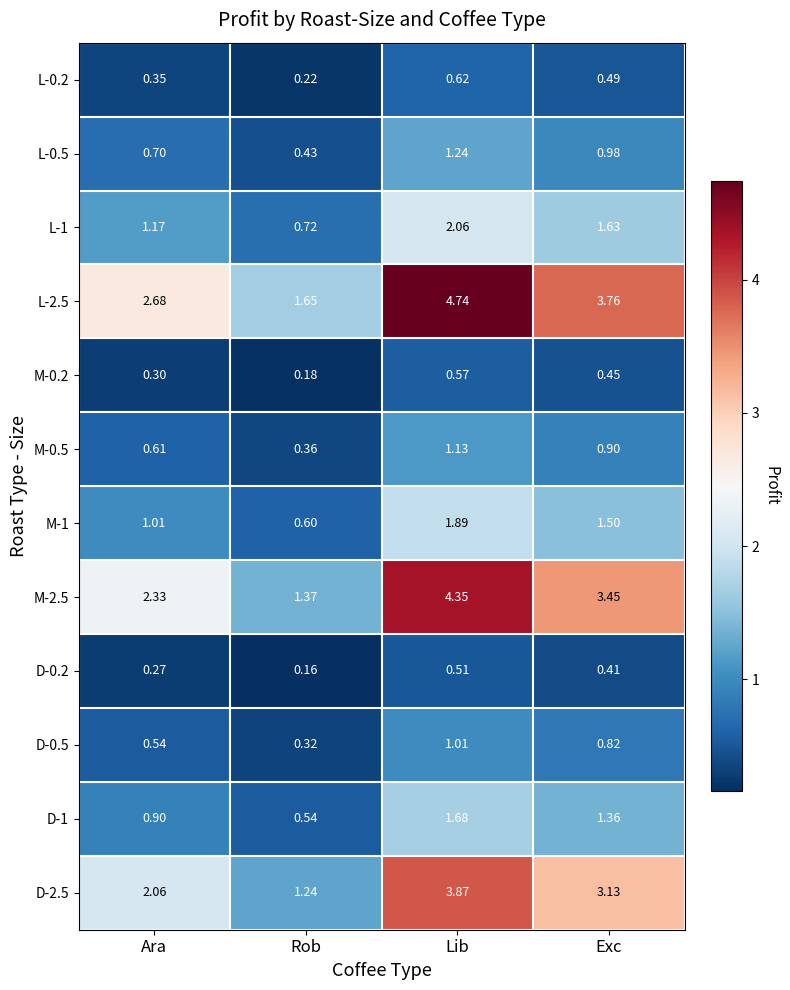

List the labels in order of D-0.2 value, smallest first.

Rob, Ara, Exc, Lib